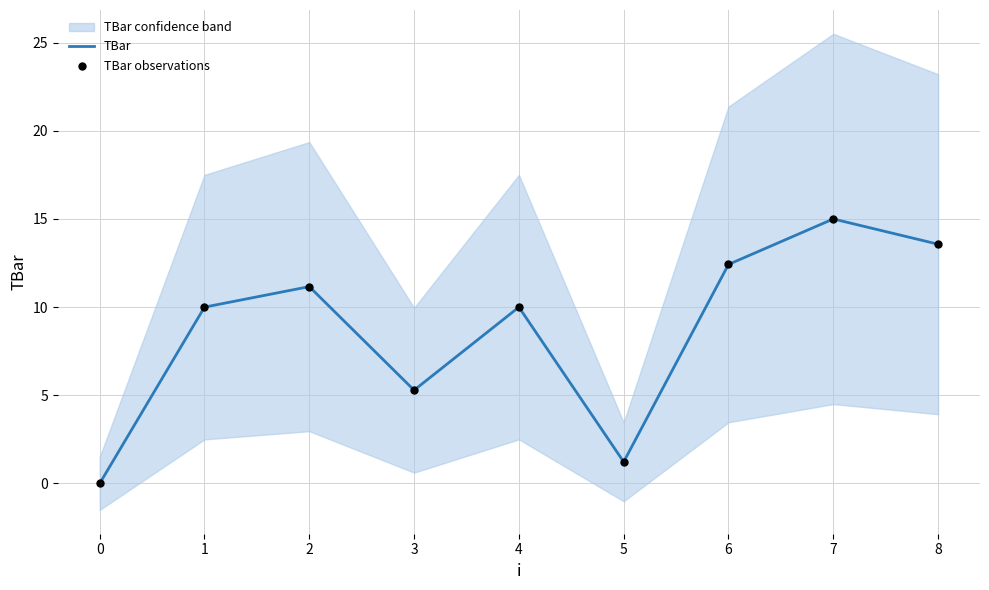

Where is TBar nearest to the value 7?

3